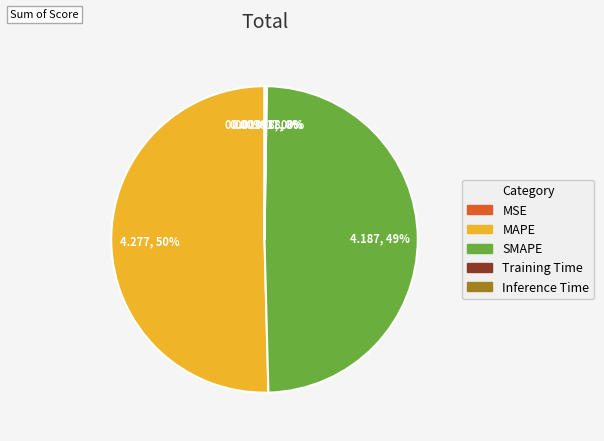

To the nearest percent, what is the average slice percentage?

20%